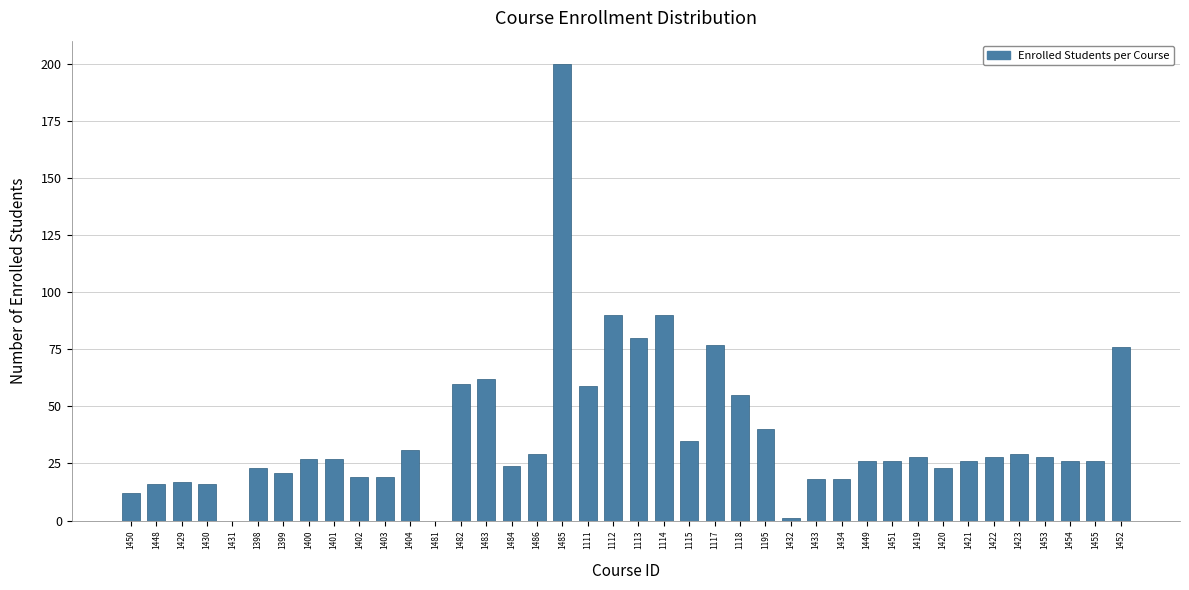

What is the maximum value shown in the chart?

200